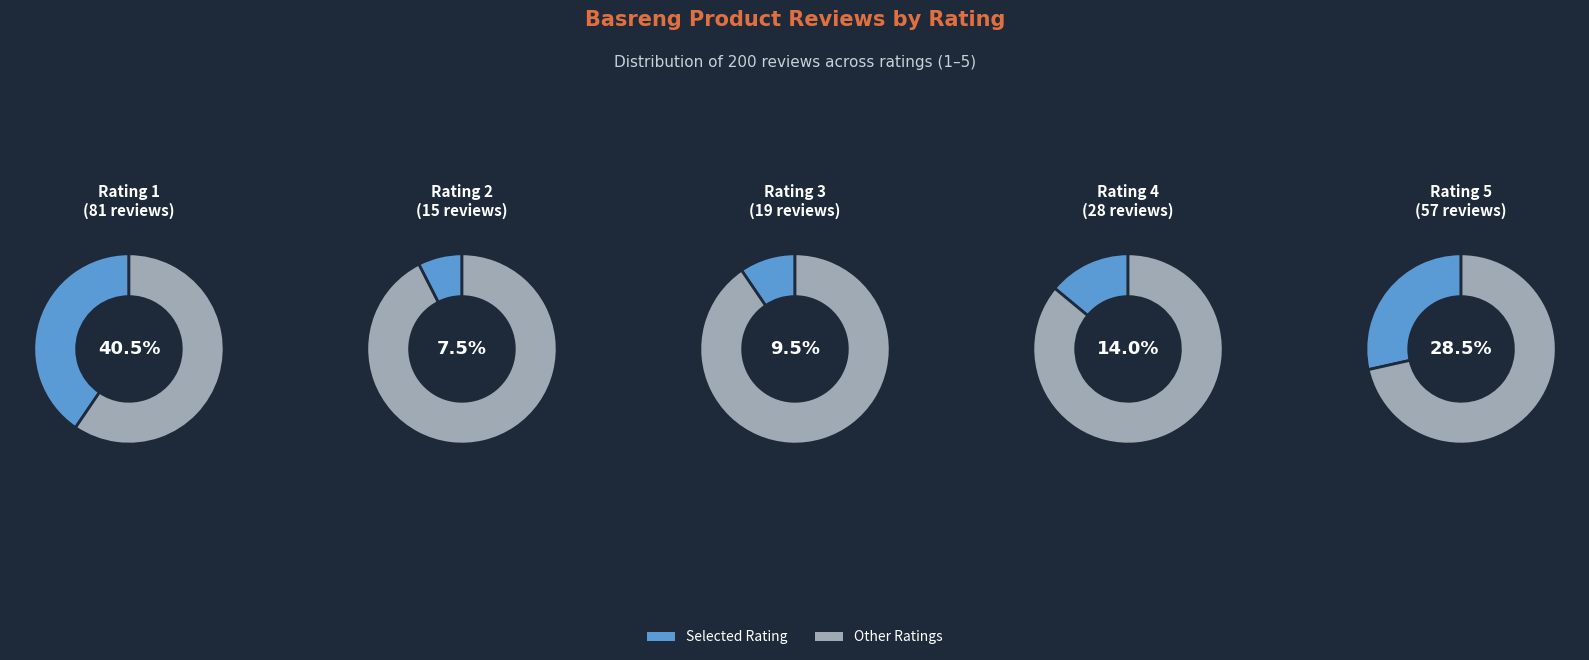

What portion of the pie excludes 4?

86.0%